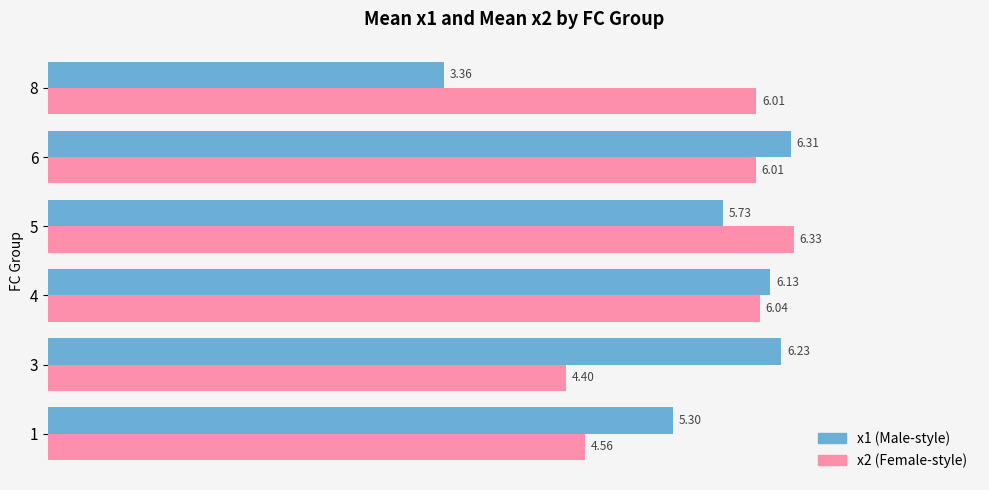

List the series in order of their peak value, highest first.

x2 (Female-style), x1 (Male-style)